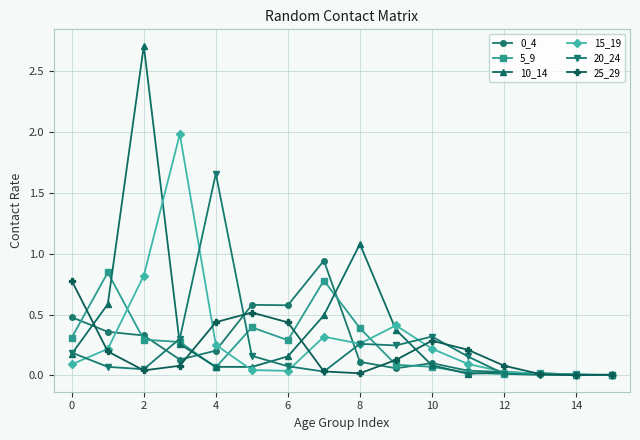

What is the maximum value shown in the chart?

2.7